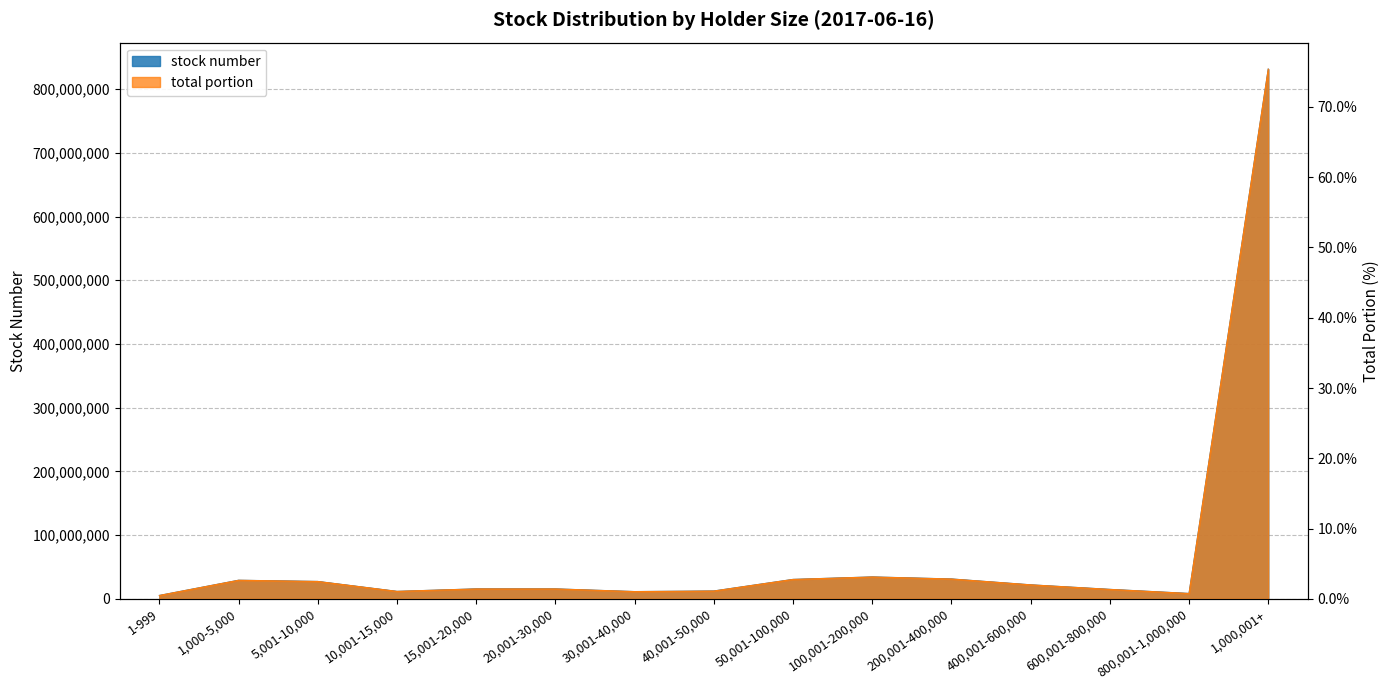

Rank the series by their maximum value, from highest to lowest.

stock number, total portion